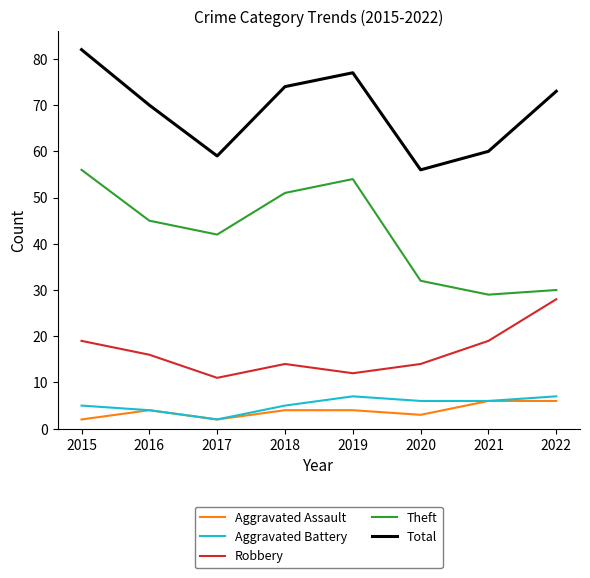

Reading left to right, transcribe all the data shown in this chart.

Aggravated Assault: 2015=2	2016=4	2017=2	2018=4	2019=4	2020=3	2021=6	2022=6
Aggravated Battery: 2015=5	2016=4	2017=2	2018=5	2019=7	2020=6	2021=6	2022=7
Robbery: 2015=19	2016=16	2017=11	2018=14	2019=12	2020=14	2021=19	2022=28
Theft: 2015=56	2016=45	2017=42	2018=51	2019=54	2020=32	2021=29	2022=30
Total: 2015=82	2016=70	2017=59	2018=74	2019=77	2020=56	2021=60	2022=73